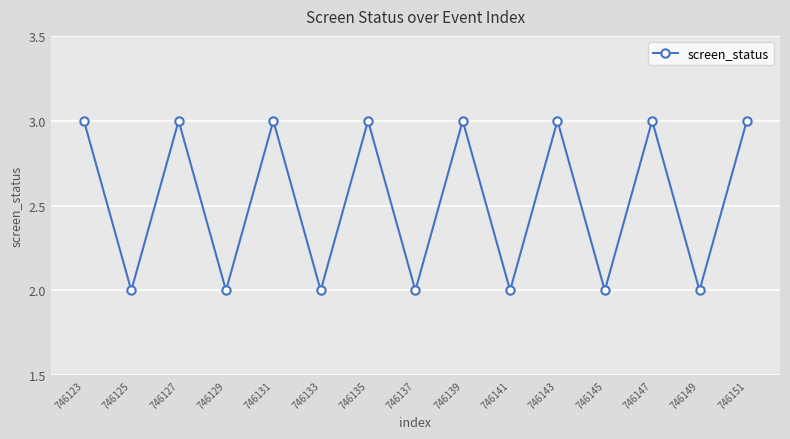

Reading right to left, what are all the values shown in this chart?

746151=3	746149=2	746147=3	746145=2	746143=3	746141=2	746139=3	746137=2	746135=3	746133=2	746131=3	746129=2	746127=3	746125=2	746123=3